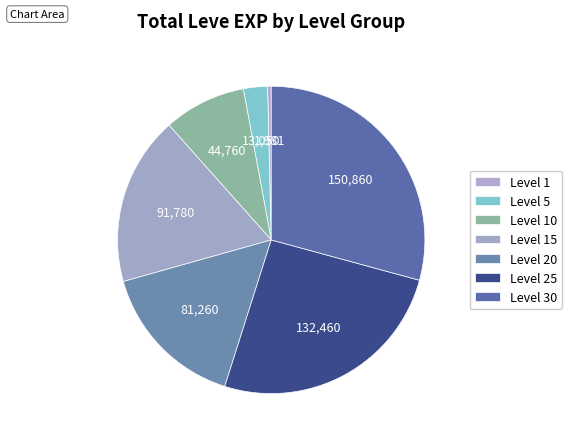

How many segments does this pie chart have?

7